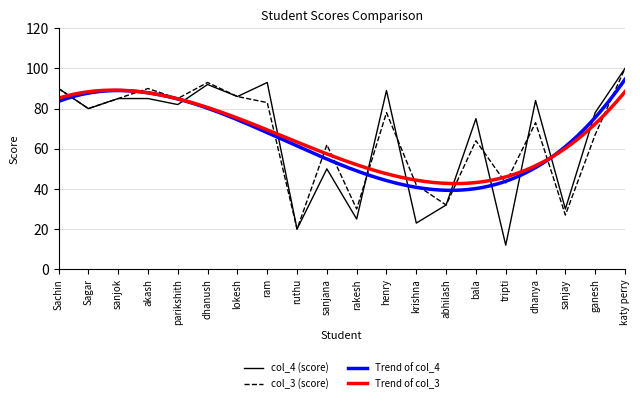

What is the maximum value shown in the chart?

100